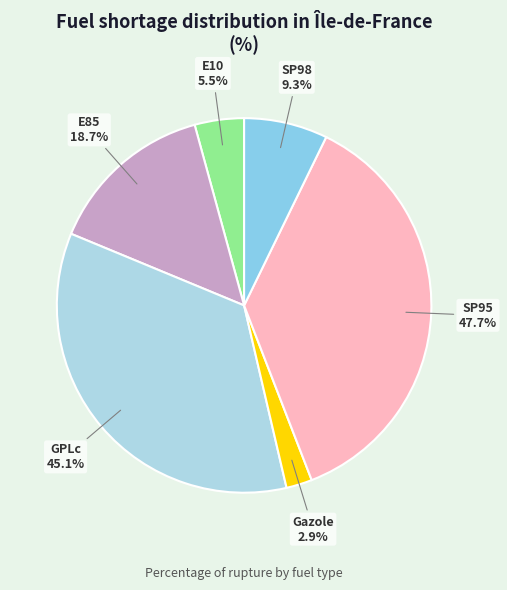

How many slices are in this pie chart?

6